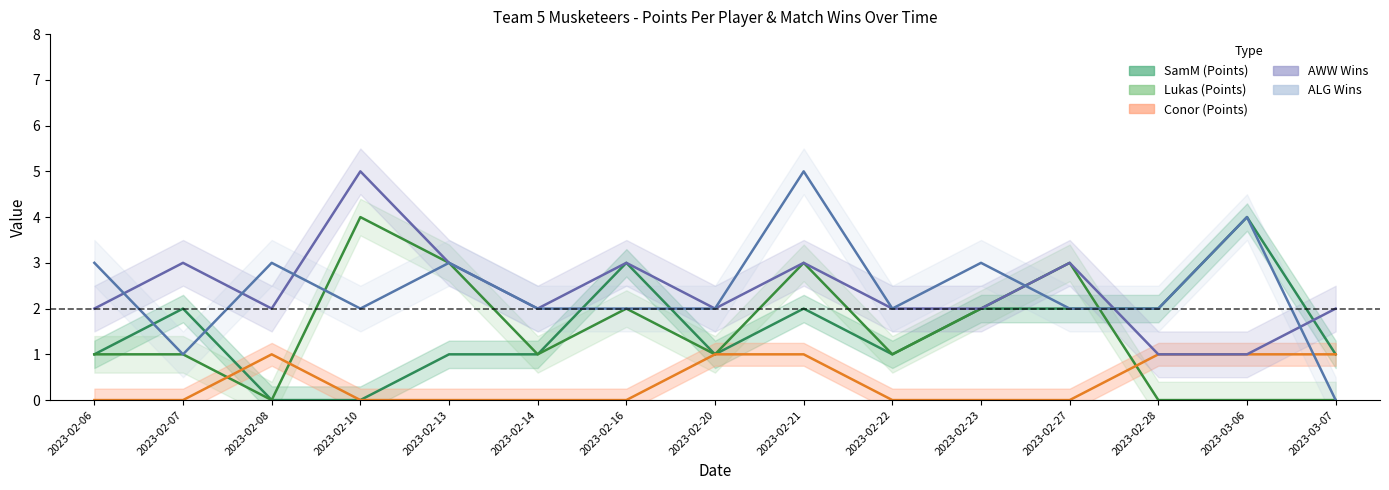

Rank the categories by SamM value from highest to lowest.

2023-03-06, 2023-02-16, 2023-02-07, 2023-02-21, 2023-02-23, 2023-02-27, 2023-02-28, 2023-02-06, 2023-02-13, 2023-02-14, 2023-02-20, 2023-02-22, 2023-03-07, 2023-02-08, 2023-02-10